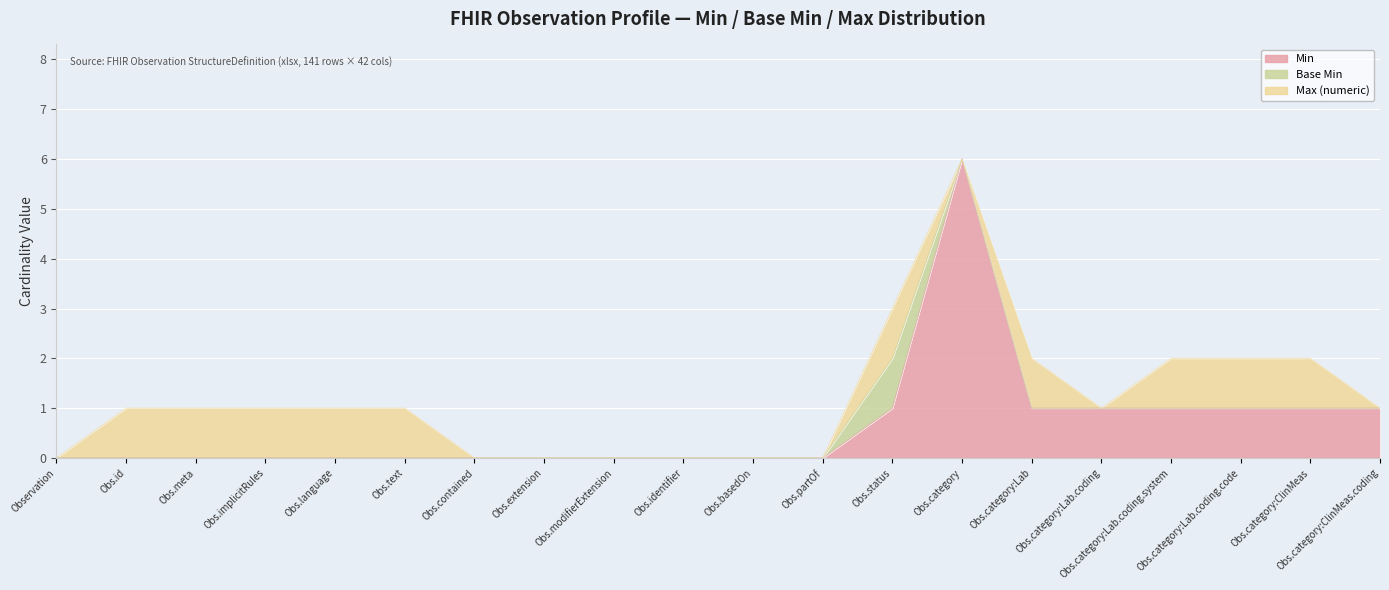

Rank the series by their maximum value, from lowest to highest.

Base Min, Max (numeric), Min